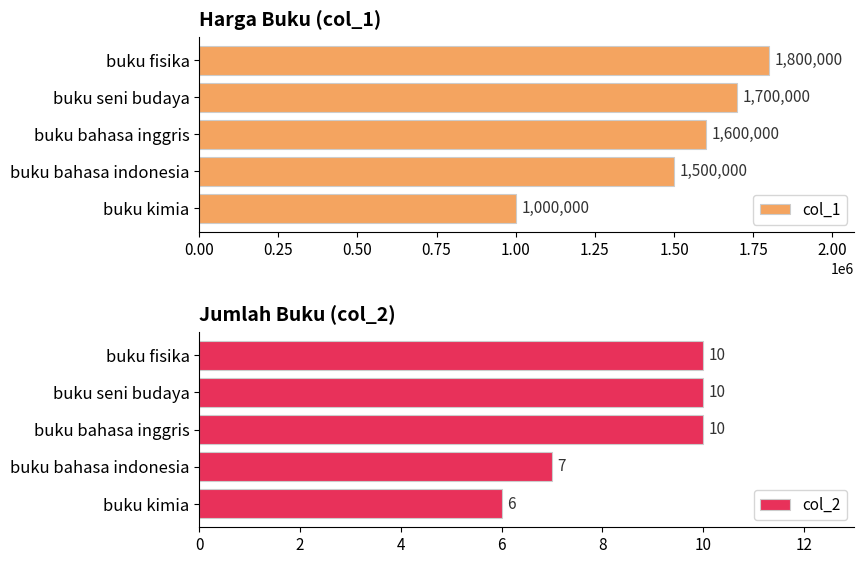

At which label is col_1 closest to 1400000?

buku bahasa indonesia